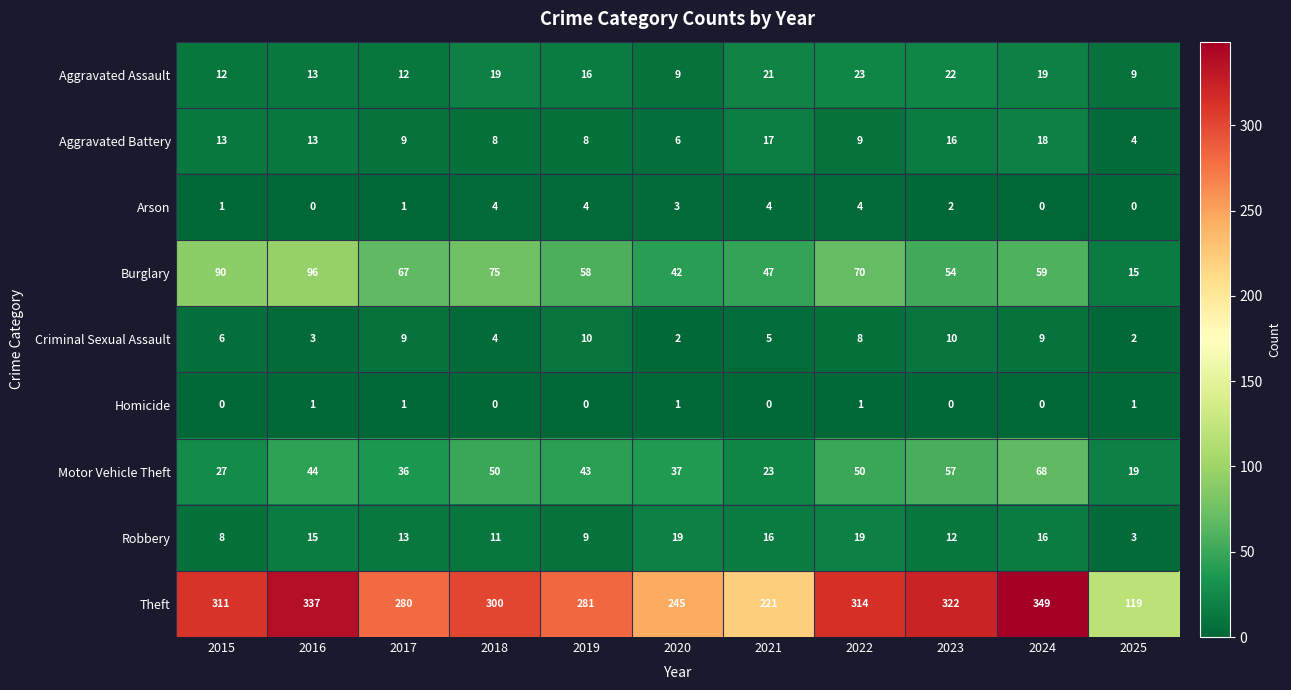

What is the average value of the Motor Vehicle Theft series?

41